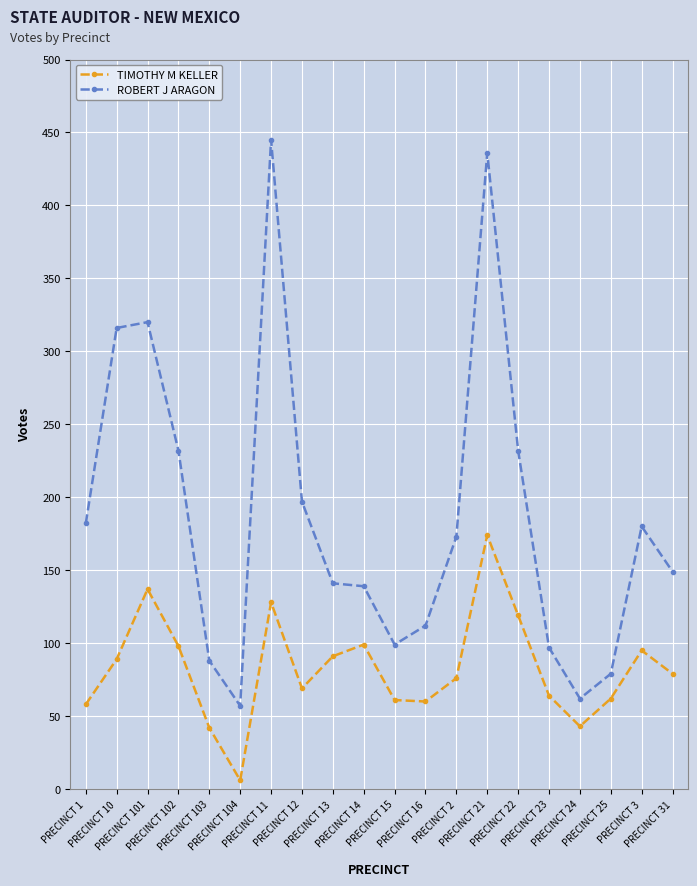

True or false: TIMOTHY M KELLER has more than 1 interior local peaks.

True